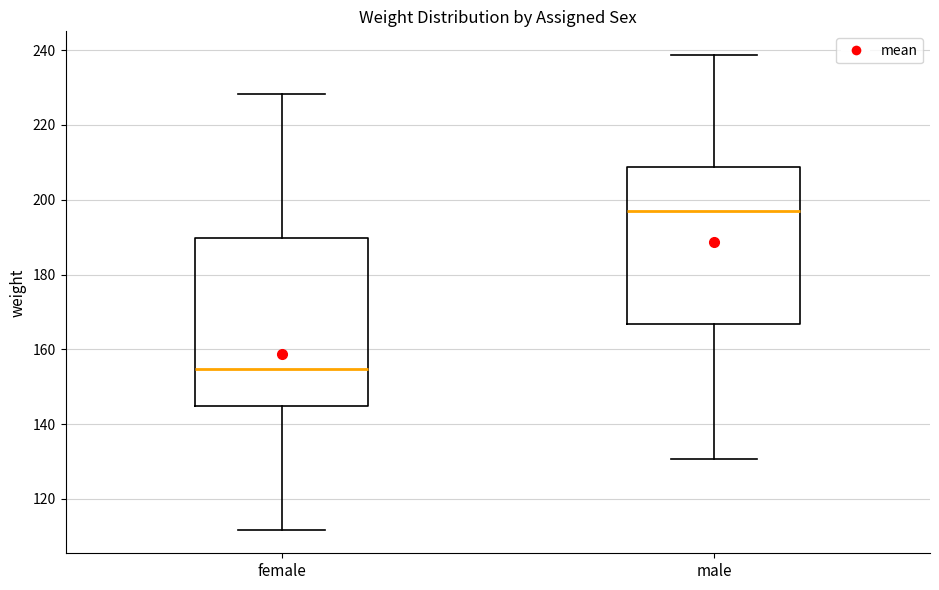

Which box has the lowest median line?

female